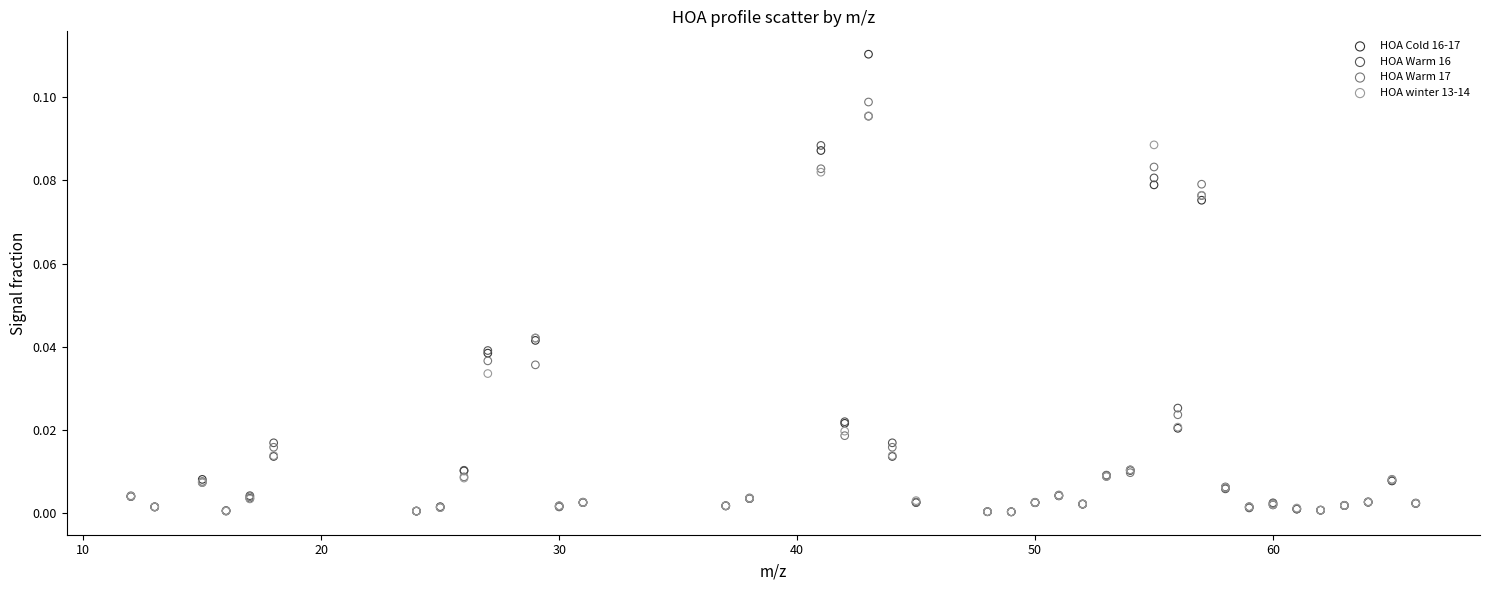

Which series has the widest spread of Y values?

HOA Cold 16-17